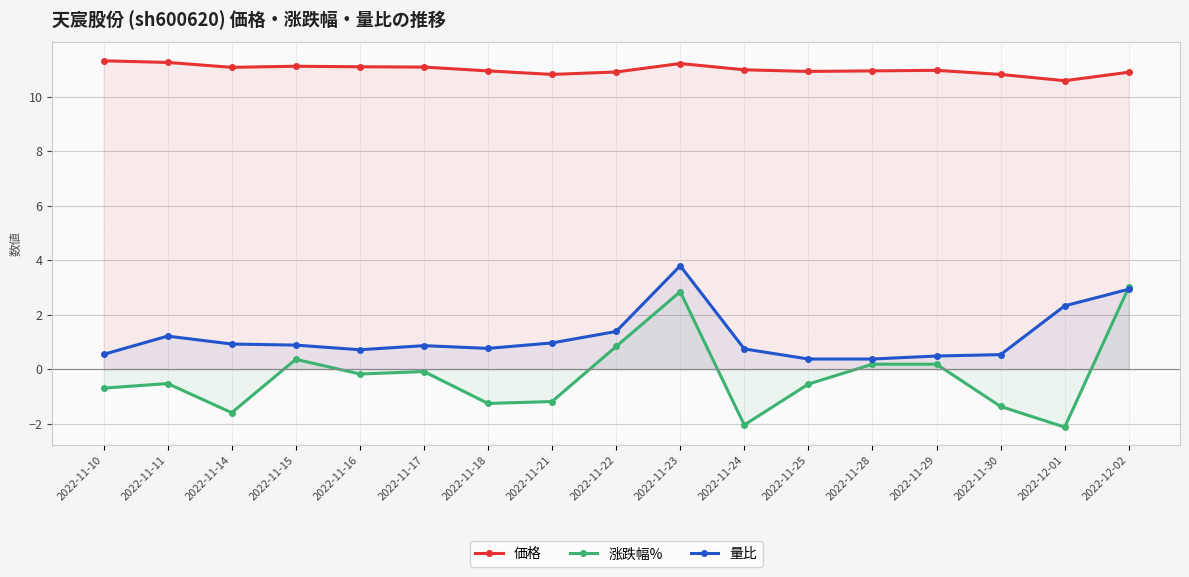

Reading right to left, extract all data points from this chart.

価格: 2022-12-02=10.9	2022-12-01=10.6	2022-11-30=10.8	2022-11-29=11.0	2022-11-28=10.9	2022-11-25=10.9	2022-11-24=11.0	2022-11-23=11.2	2022-11-22=10.9	2022-11-21=10.8	2022-11-18=10.9	2022-11-17=11.1	2022-11-16=11.1	2022-11-15=11.1	2022-11-14=11.1	2022-11-11=11.2	2022-11-10=11.3
涨跌幅%: 2022-12-02=3.0	2022-12-01=-2.1	2022-11-30=-1.4	2022-11-29=0.2	2022-11-28=0.2	2022-11-25=-0.6	2022-11-24=-2.0	2022-11-23=2.8	2022-11-22=0.8	2022-11-21=-1.2	2022-11-18=-1.3	2022-11-17=-0.1	2022-11-16=-0.2	2022-11-15=0.4	2022-11-14=-1.6	2022-11-11=-0.5	2022-11-10=-0.7
量比: 2022-12-02=2.9	2022-12-01=2.3	2022-11-30=0.5	2022-11-29=0.5	2022-11-28=0.4	2022-11-25=0.4	2022-11-24=0.7	2022-11-23=3.8	2022-11-22=1.4	2022-11-21=1.0	2022-11-18=0.8	2022-11-17=0.9	2022-11-16=0.7	2022-11-15=0.9	2022-11-14=0.9	2022-11-11=1.2	2022-11-10=0.5